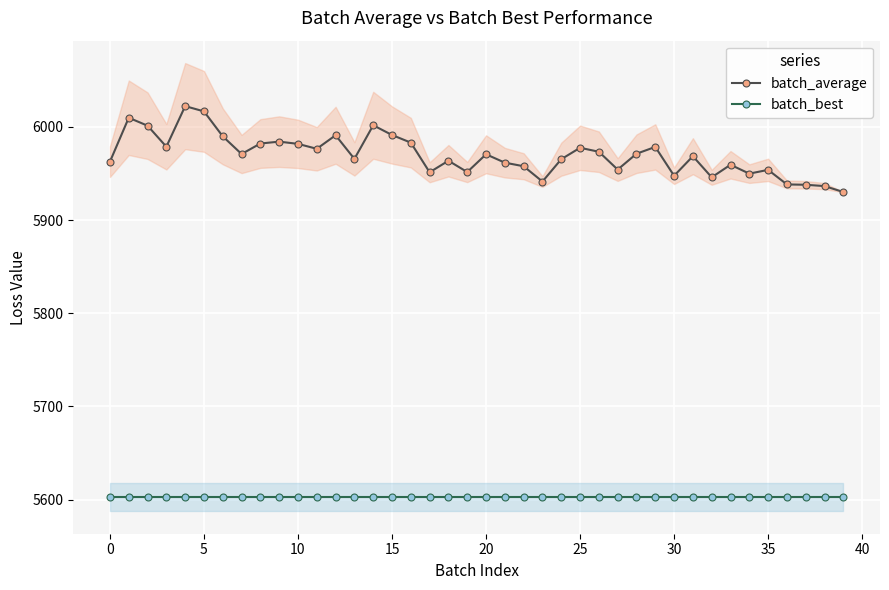

List the series in order of their peak value, highest first.

batch_average, batch_best